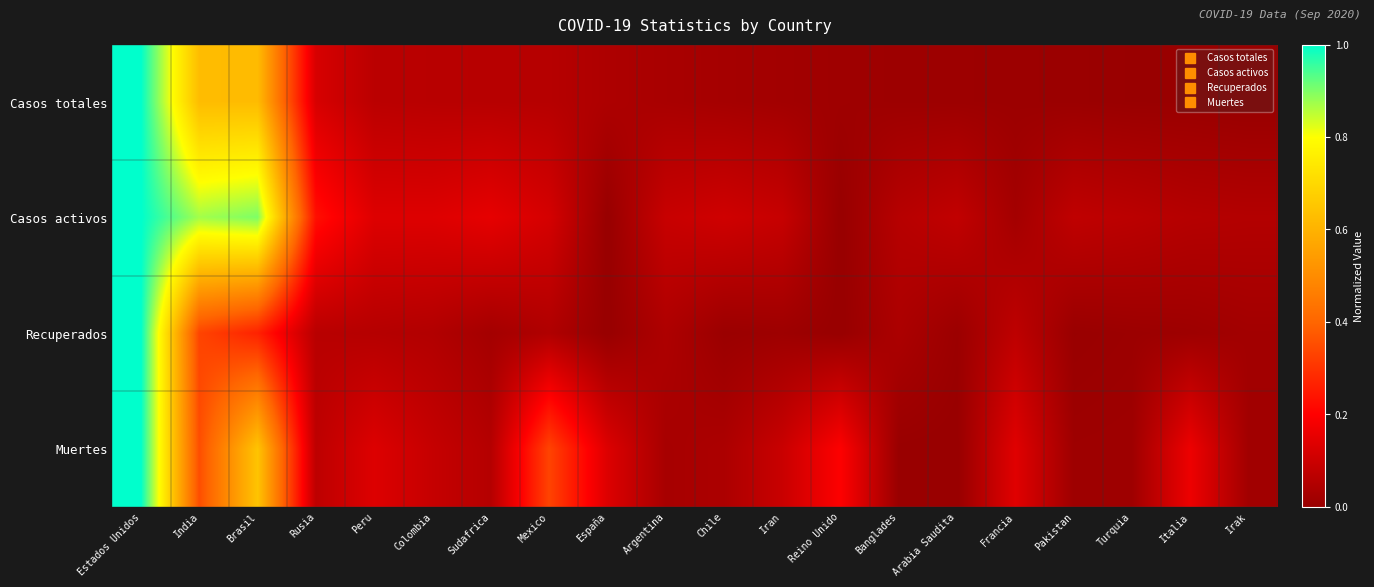

Reading left to right, transcribe all the data shown in this chart.

Casos totales: Estados Unidos=1.0	India=0.6	Brasil=0.6	Rusia=0.1	Peru=0.1	Colombia=0.1	Sudafrica=0.1	Mexico=0.1	España=0.0	Argentina=0.0	Chile=0.0	Iran=0.0	Reino Unido=0.0	Banglades=0.0	Arabia Saudita=0.0	Francia=0.0	Pakistan=0.0	Turquia=0.0	Italia=0.0	Irak=0.0
Casos activos: Estados Unidos=1.0	India=0.9	Brasil=0.9	Rusia=0.2	Peru=0.1	Colombia=0.1	Sudafrica=0.2	Mexico=0.1	España=0.0	Argentina=0.1	Chile=0.1	Iran=0.1	Reino Unido=0.0	Banglades=0.1	Arabia Saudita=0.1	Francia=0.0	Pakistan=0.1	Turquia=0.1	Italia=0.1	Irak=0.1
Recuperados: Estados Unidos=1.0	India=0.3	Brasil=0.3	Rusia=0.1	Peru=0.1	Colombia=0.1	Sudafrica=0.0	Mexico=0.0	España=0.0	Argentina=0.0	Chile=0.0	Iran=0.0	Reino Unido=0.0	Banglades=0.0	Arabia Saudita=0.0	Francia=0.1	Pakistan=0.0	Turquia=0.0	Italia=0.0	Irak=0.0
Muertes: Estados Unidos=1.0	India=0.4	Brasil=0.6	Rusia=0.1	Peru=0.1	Colombia=0.1	Sudafrica=0.1	Mexico=0.3	España=0.1	Argentina=0.0	Chile=0.0	Iran=0.1	Reino Unido=0.2	Banglades=0.0	Arabia Saudita=0.0	Francia=0.1	Pakistan=0.0	Turquia=0.0	Italia=0.2	Irak=0.0